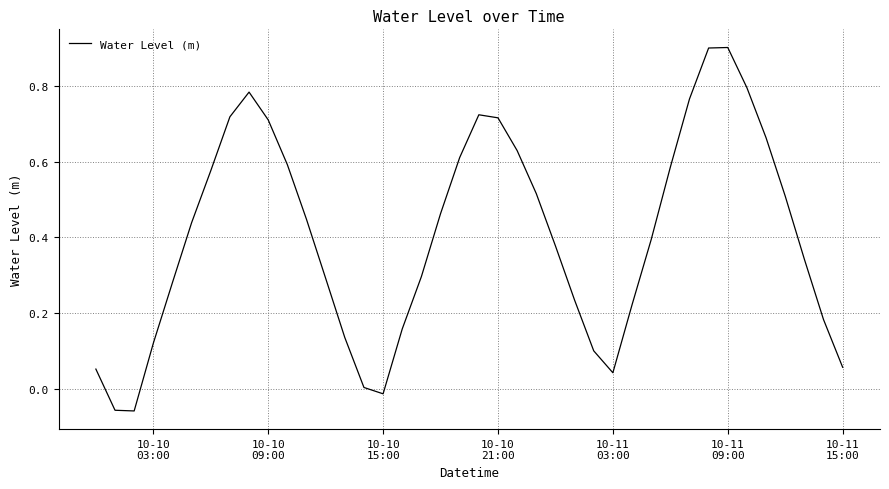

What is the maximum value shown in the chart?

0.9